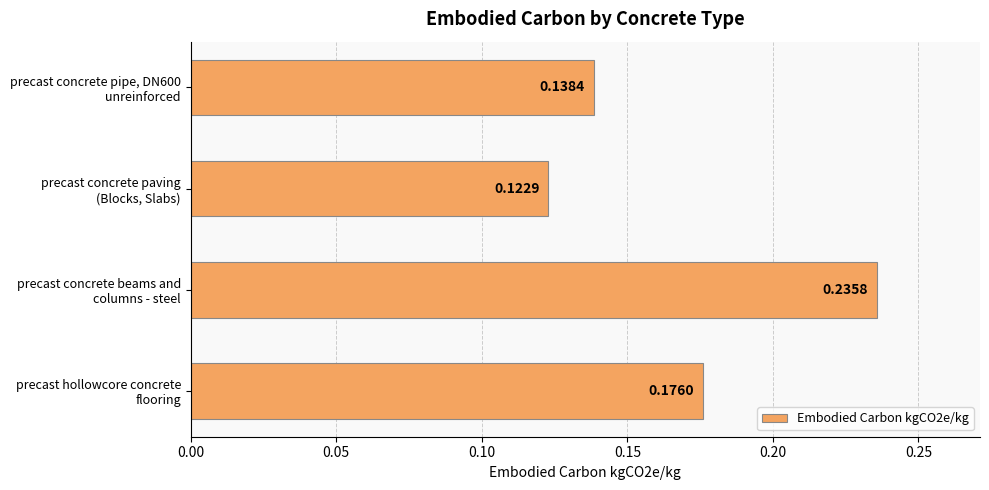

What is the sum of all values?

0.7